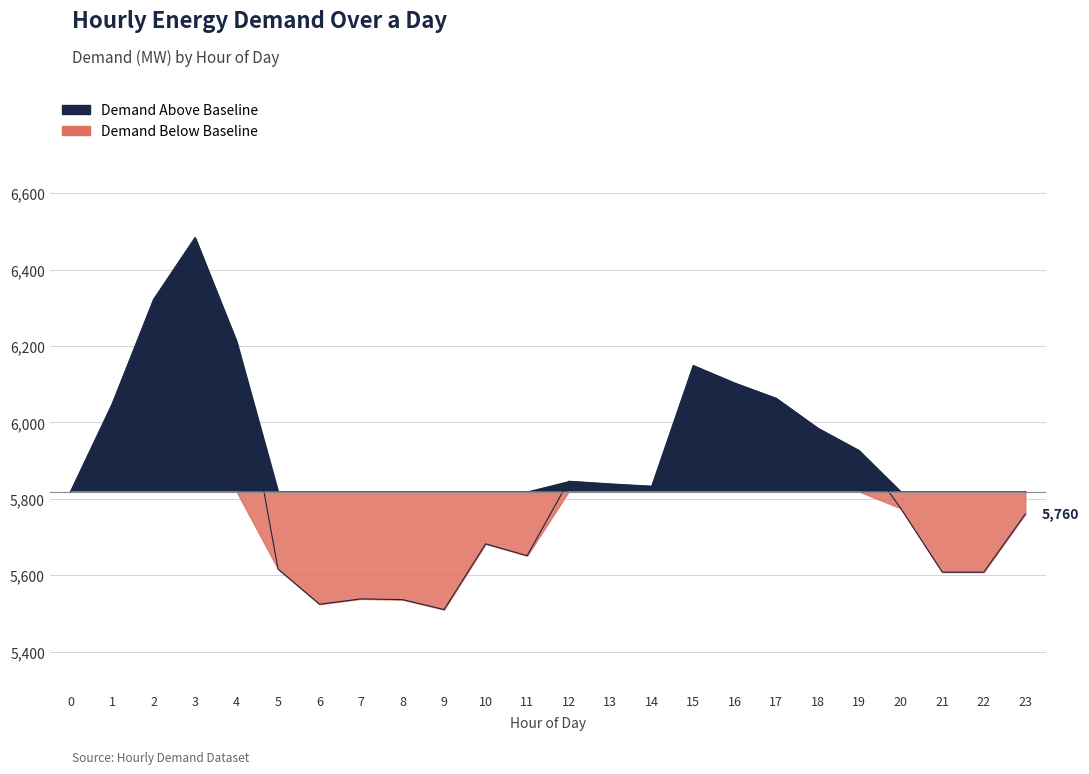

How many points are higher than both their immediate neighbors (excluding endpoints)?

5